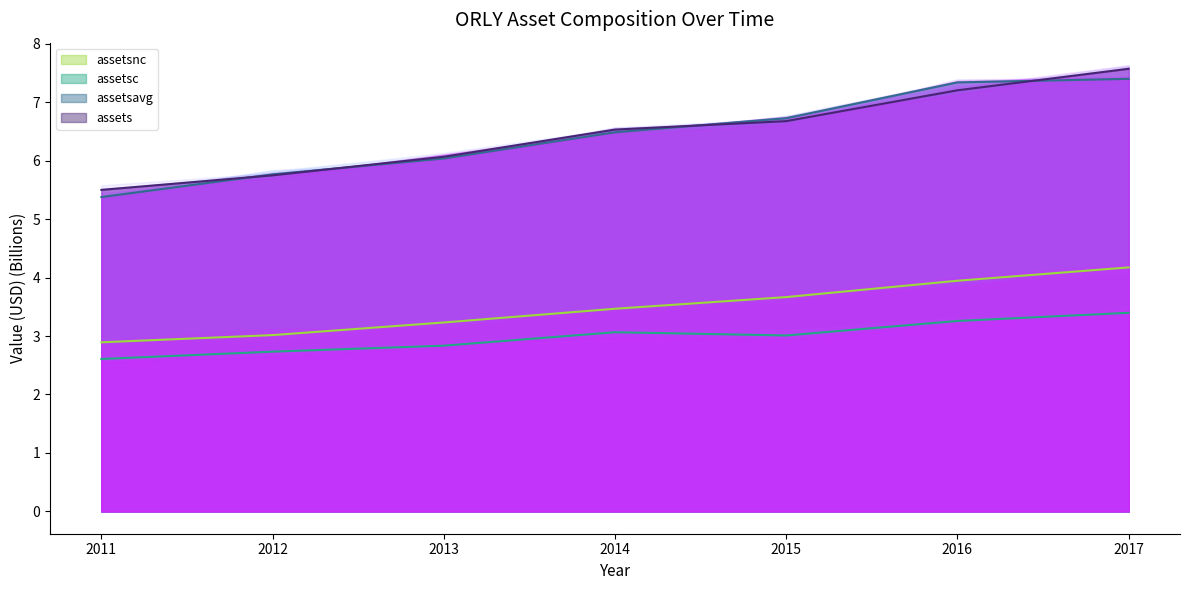

Read the assetsnc value at 2017-12-31.

4.2